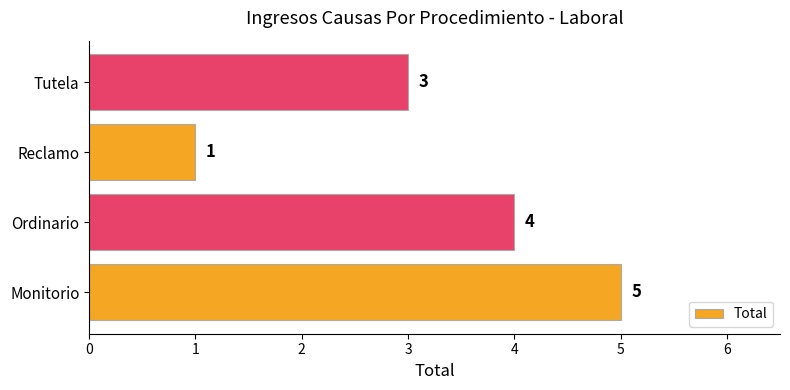

How many values are below 4?

2